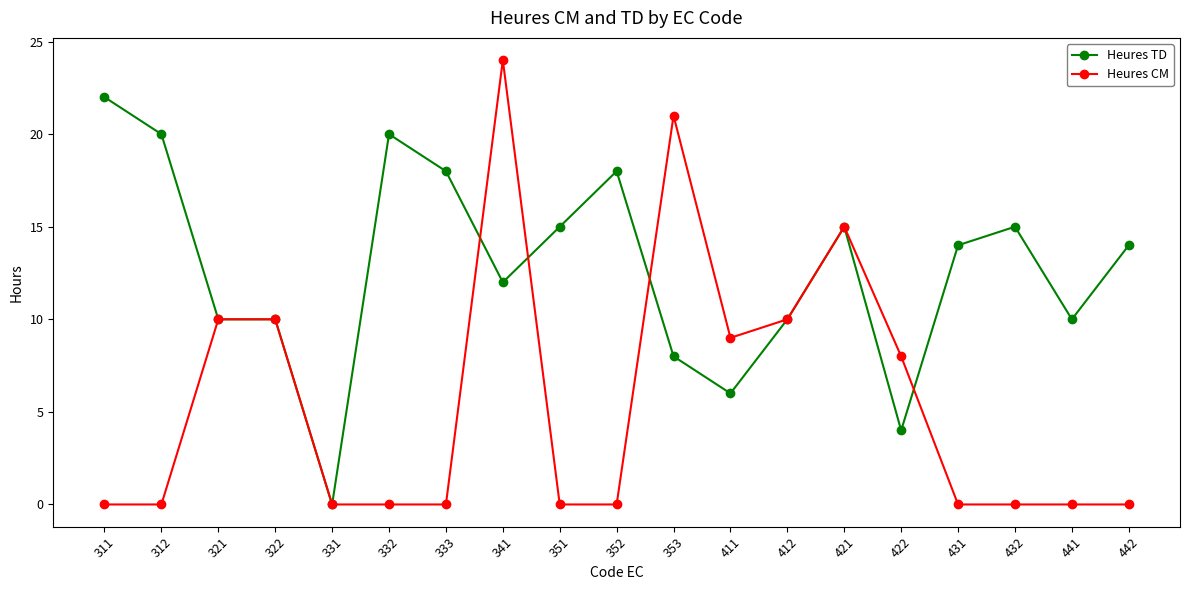

Read the Heures TD value at 412, to the nearest 5.

10